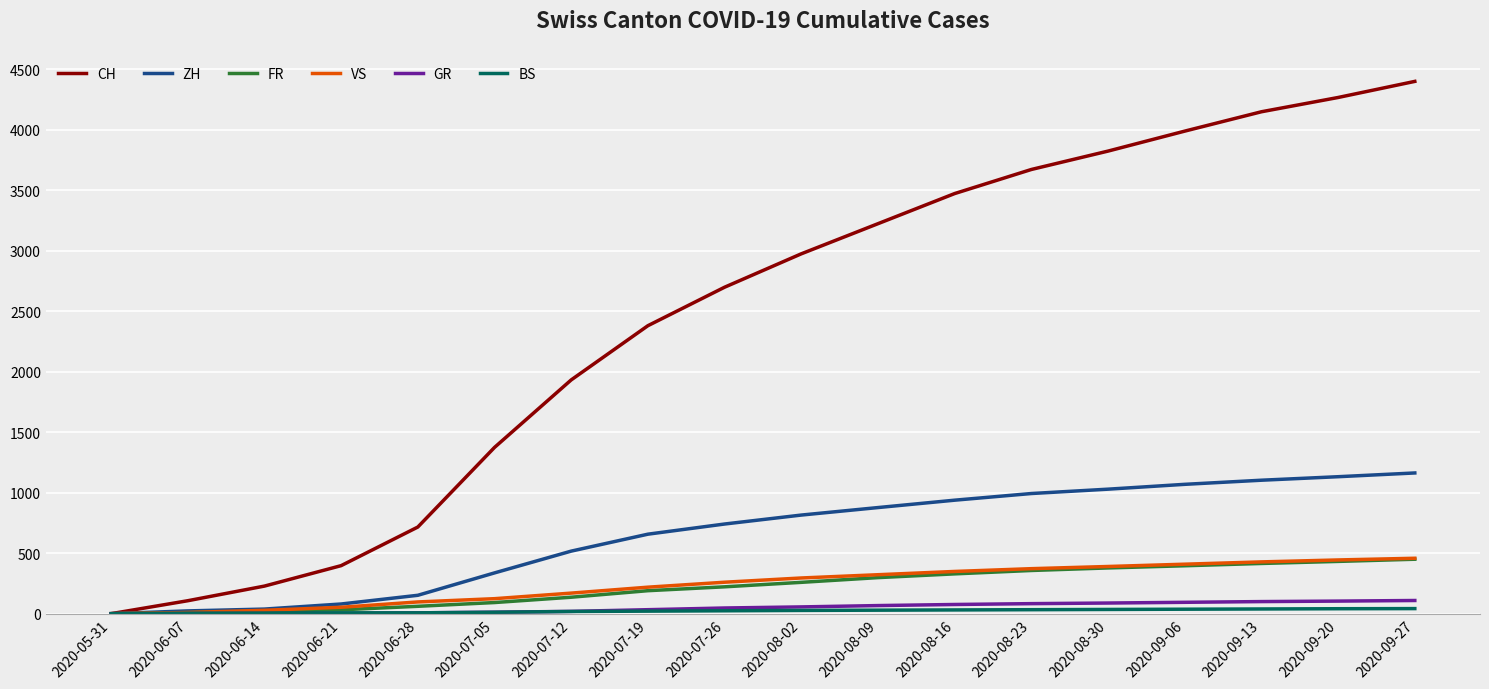

Which label corresponds to the largest value in the chart?

2020-09-27